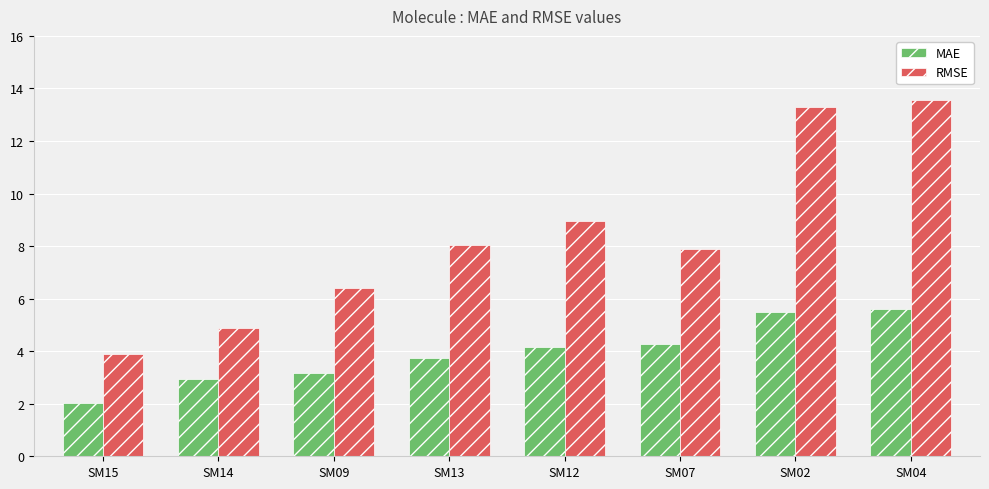

Is it true that MAE equals 5.6 at SM04?

True